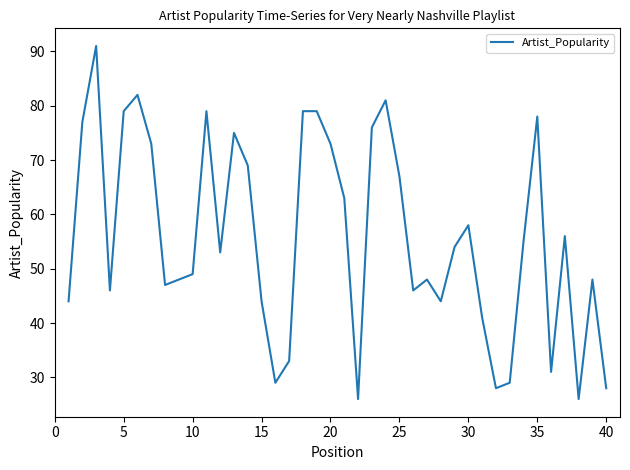

Reading left to right, extract all data points from this chart.

44	77	91	46	79	82	73	47	48	49	79	53	75	69	44	29	33	79	79	73	63	26	76	81	67	46	48	44	54	58	41	28	29	55	78	31	56	26	48	28